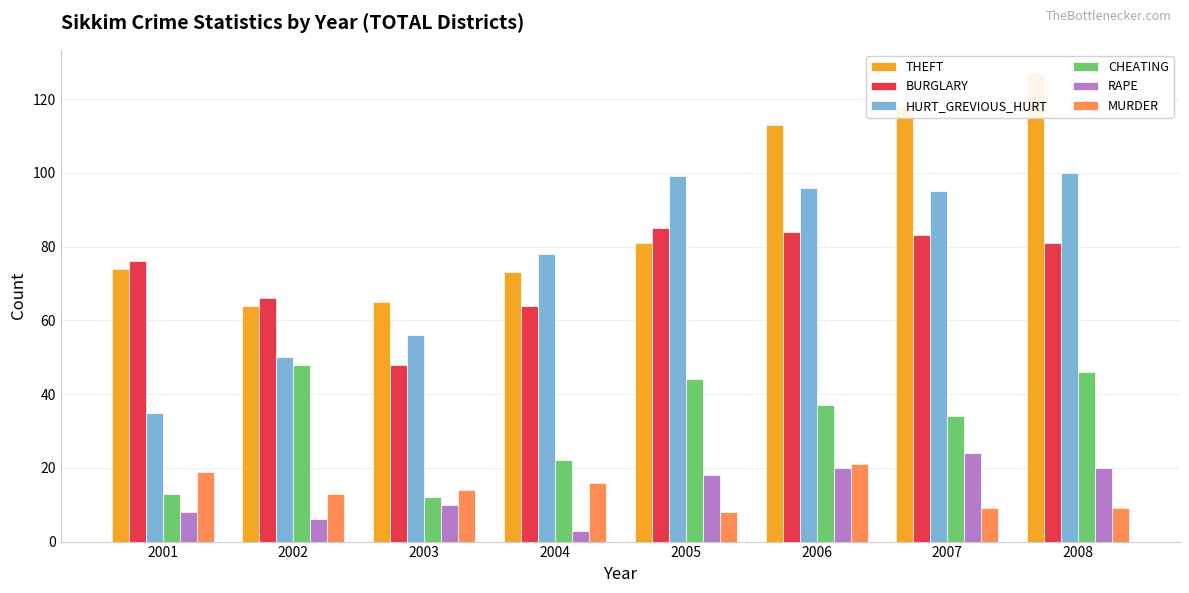

Reading left to right, transcribe all the data shown in this chart.

THEFT: 74	64	65	73	81	113	118	127
BURGLARY: 76	66	48	64	85	84	83	81
HURT_GREVIOUS_HURT: 35	50	56	78	99	96	95	100
CHEATING: 13	48	12	22	44	37	34	46
RAPE: 8	6	10	3	18	20	24	20
MURDER: 19	13	14	16	8	21	9	9